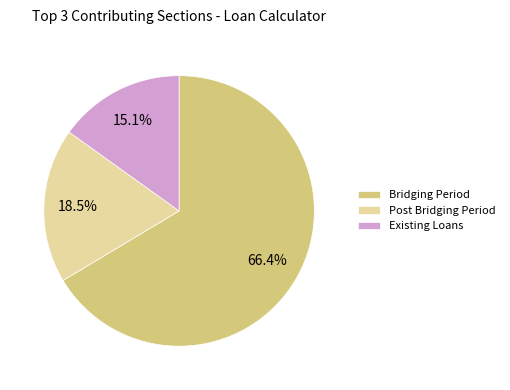

True or false: Existing Loans accounts for 11% of the total.

False